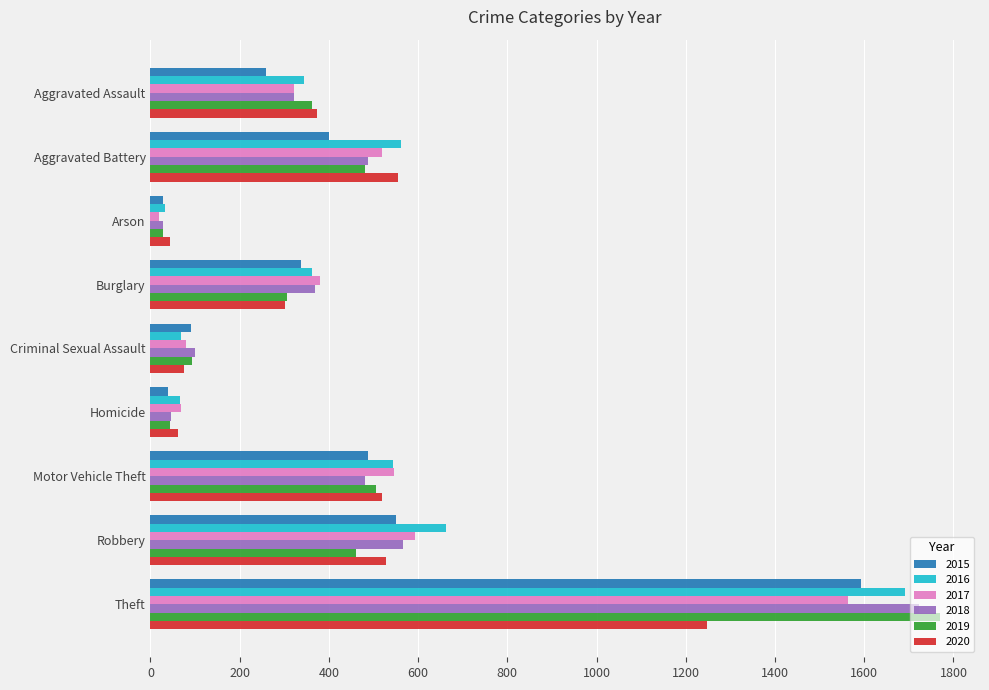

Which category has the lowest value in the 2017 series?

Arson